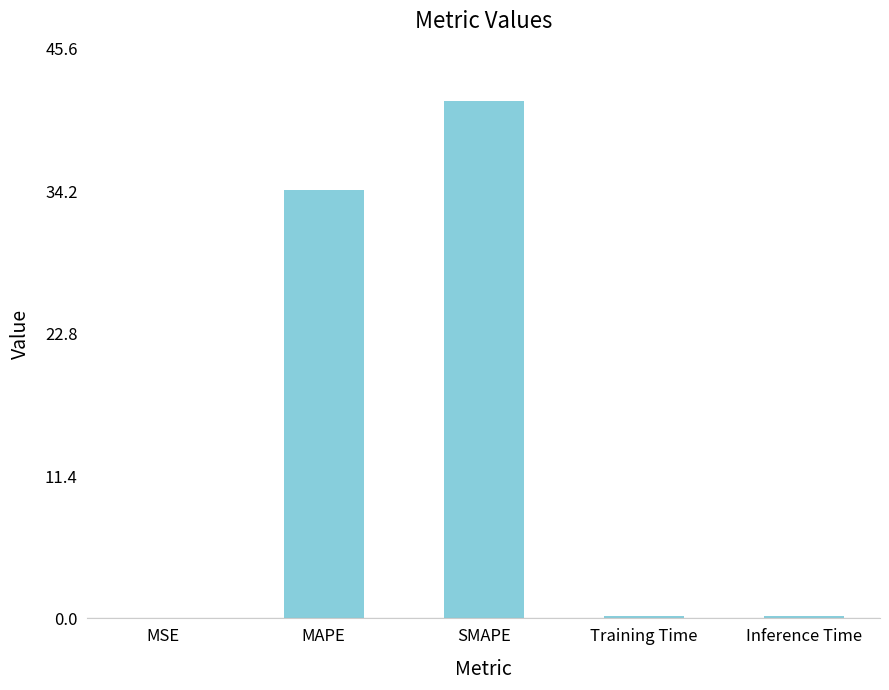

Does the chart contain stacked bars?

No